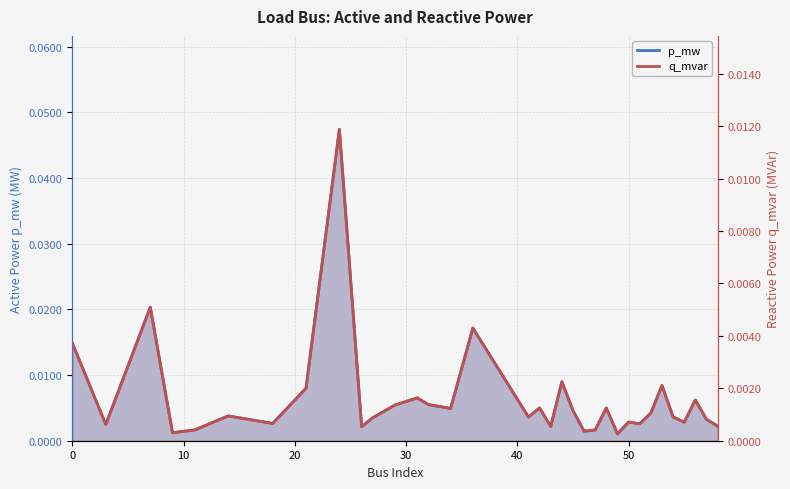

Is it true that q_mvar equals 0.0 at 40?

True